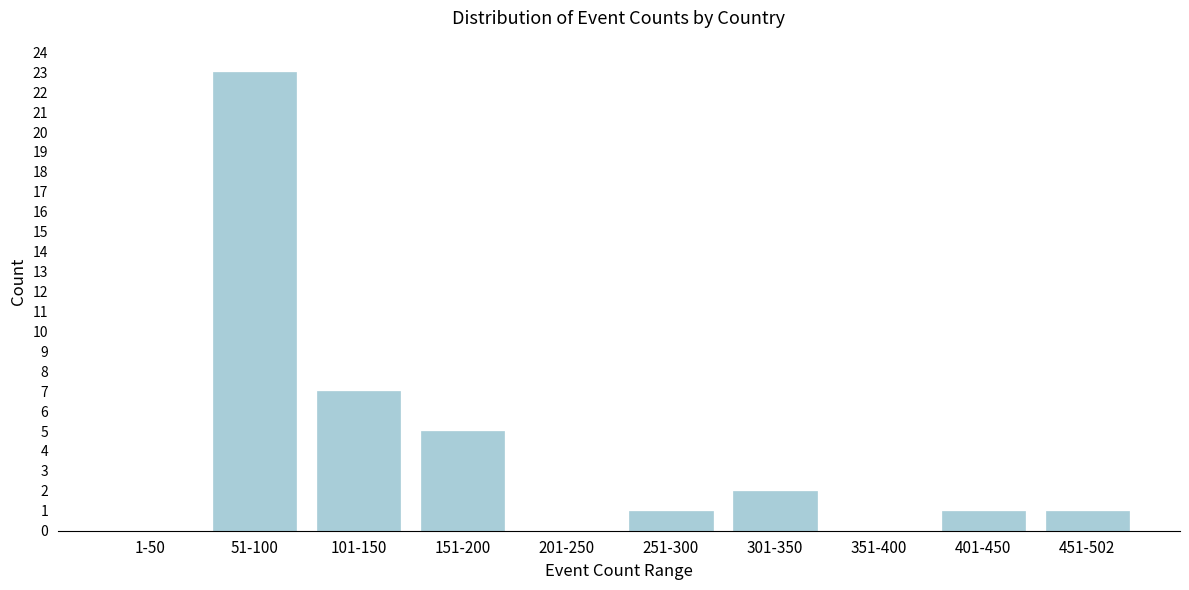

Reading left to right, list all the values displayed in this chart.

1-50=0	51-100=23	101-150=7	151-200=5	201-250=0	251-300=1	301-350=2	351-400=0	401-450=1	451-502=1